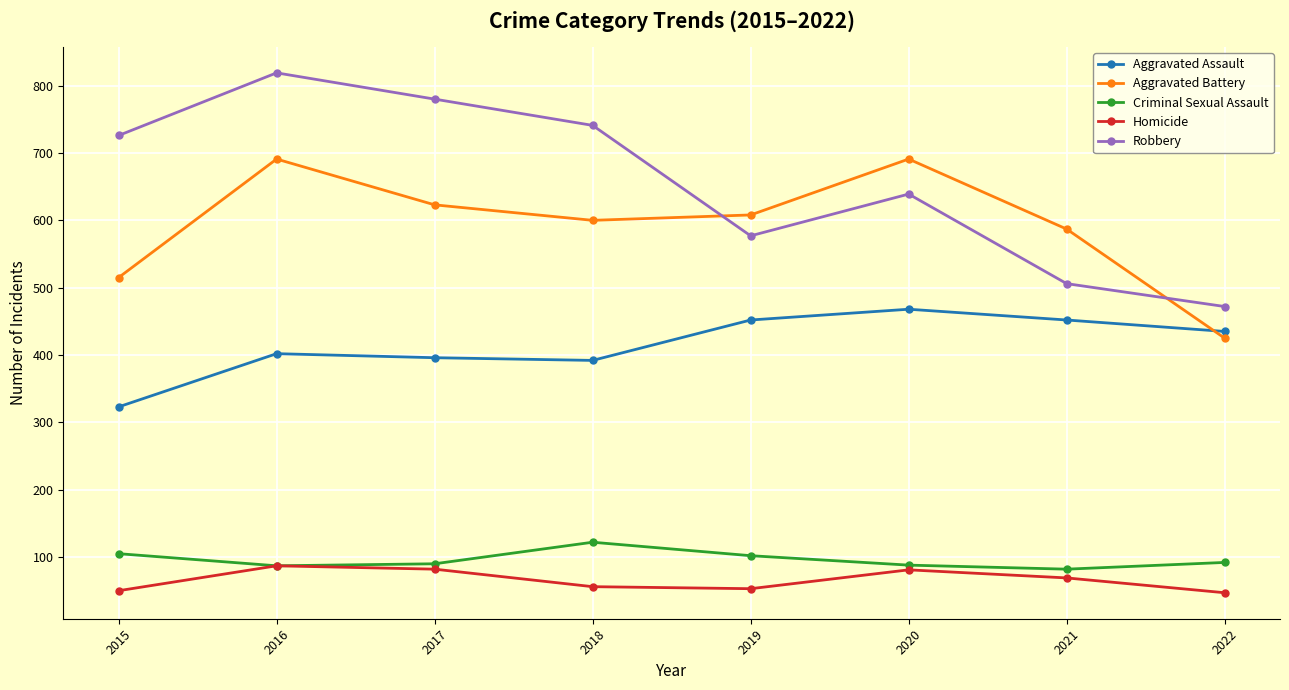

Which series has the largest total across all categories?

Robbery